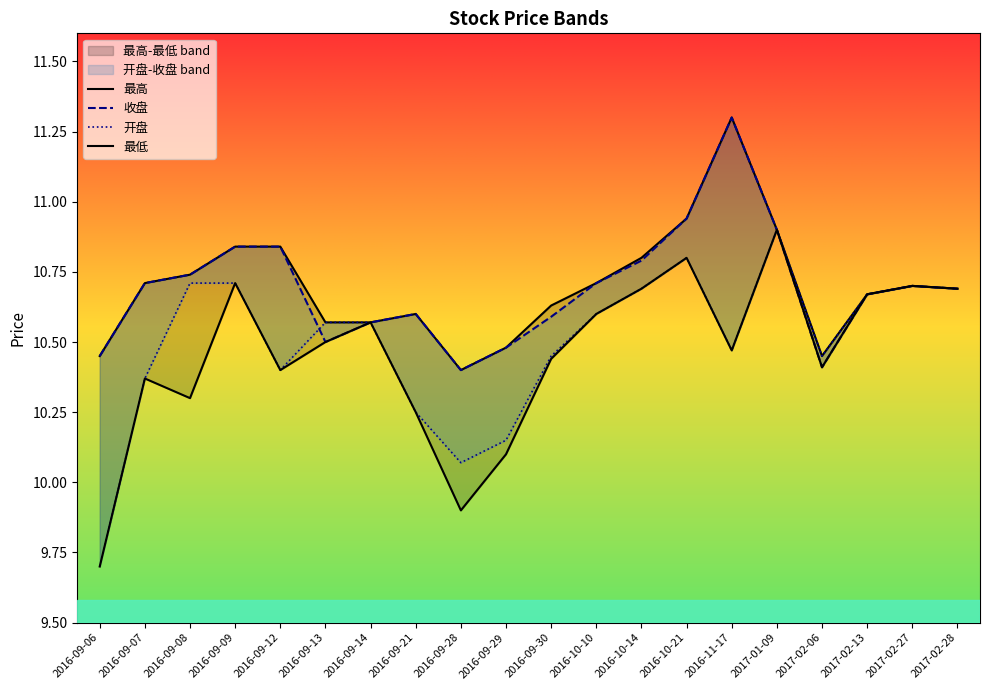

At which label is 开盘 closest to 10?

2016-09-28